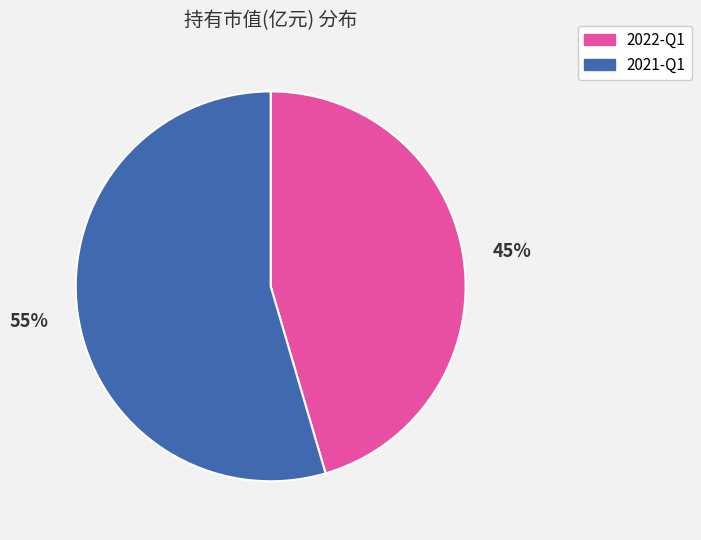

Which category accounts for the majority?

2021-Q1